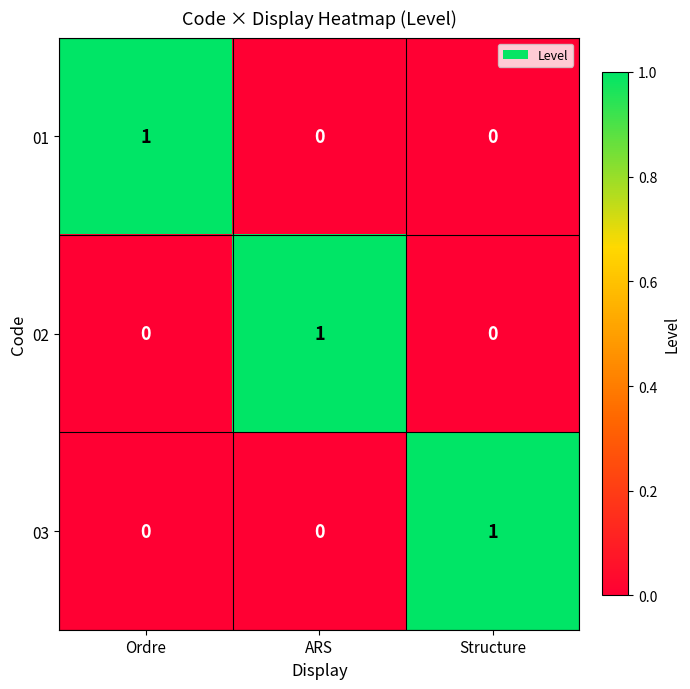

At which label does 02 reach its peak?

ARS